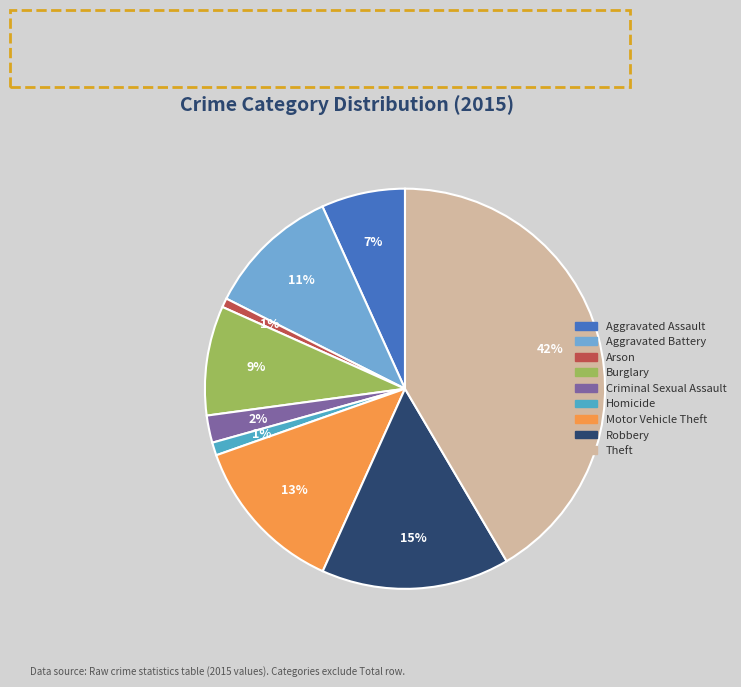

Which category has the biggest portion of the pie?

Theft